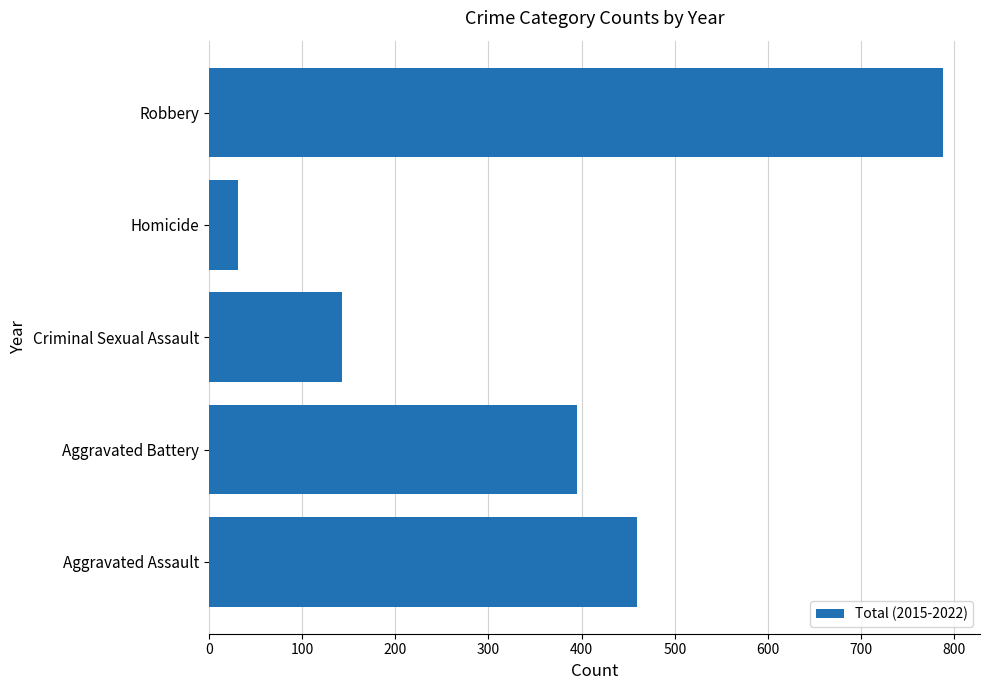

How many values are below 395?

2